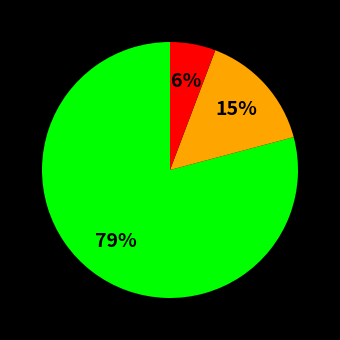

To the nearest percent, what is the difference between the largest and smallest slice percentages?

73%